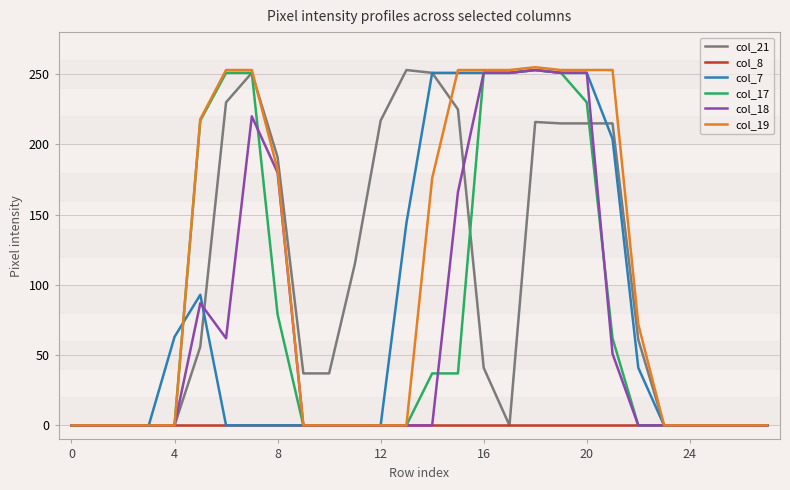

What is the greatest value displayed?

255